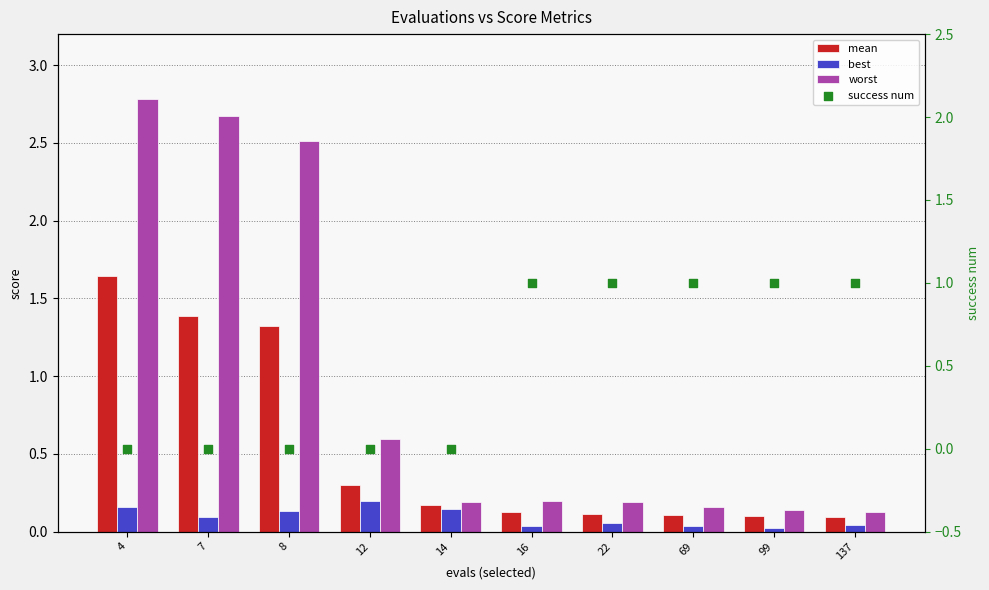

At which category is the sum across all series the highest?

4